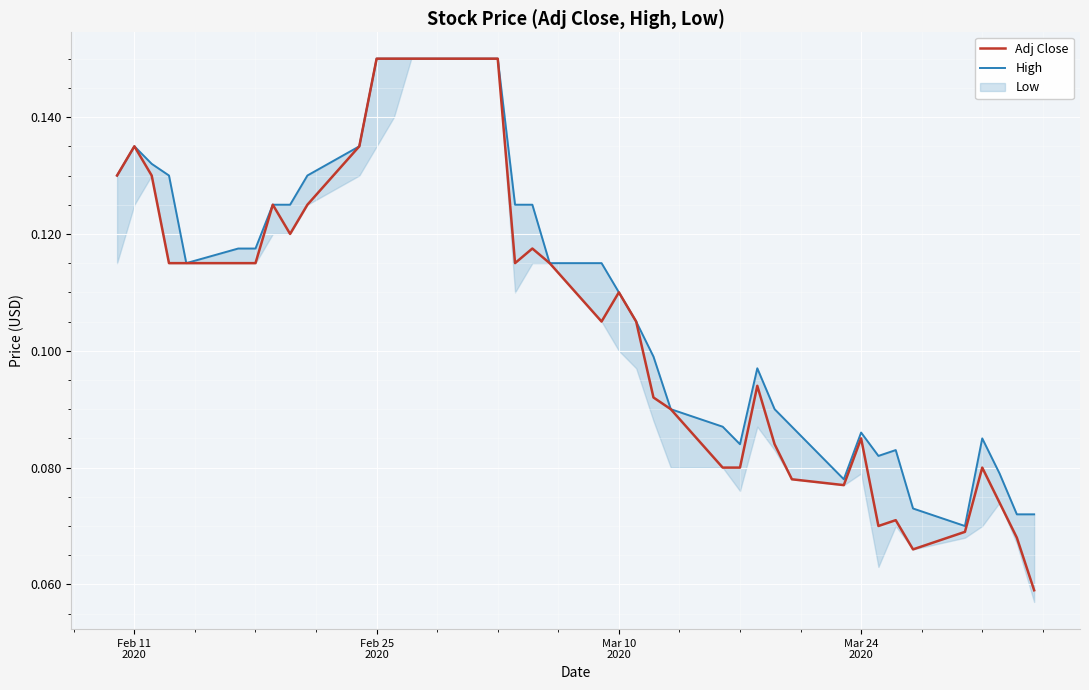

Reading right to left, extract all data points from this chart.

Adj Close: 0.1	0.1	0.1	0.1	0.1	0.1	0.1	0.1	0.1	0.1	0.1	0.1	0.1	0.1	0.1	0.1	0.1	0.1	0.1	0.1	0.1	0.1	0.1	0.2	0.2	0.2	0.2	0.2	0.2	0.1	0.1	0.1	0.1	0.1	0.1	0.1	0.1	0.1	0.1	0.1
High: 0.1	0.1	0.1	0.1	0.1	0.1	0.1	0.1	0.1	0.1	0.1	0.1	0.1	0.1	0.1	0.1	0.1	0.1	0.1	0.1	0.1	0.1	0.1	0.2	0.2	0.2	0.2	0.2	0.2	0.1	0.1	0.1	0.1	0.1	0.1	0.1	0.1	0.1	0.1	0.1